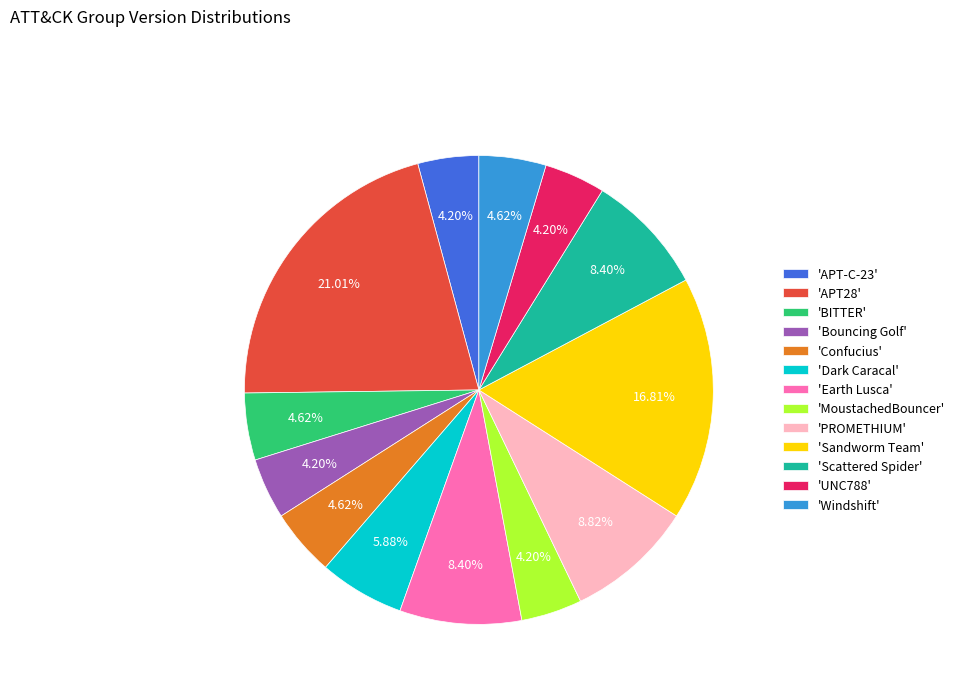

To the nearest percent, what is the average slice percentage?

8%